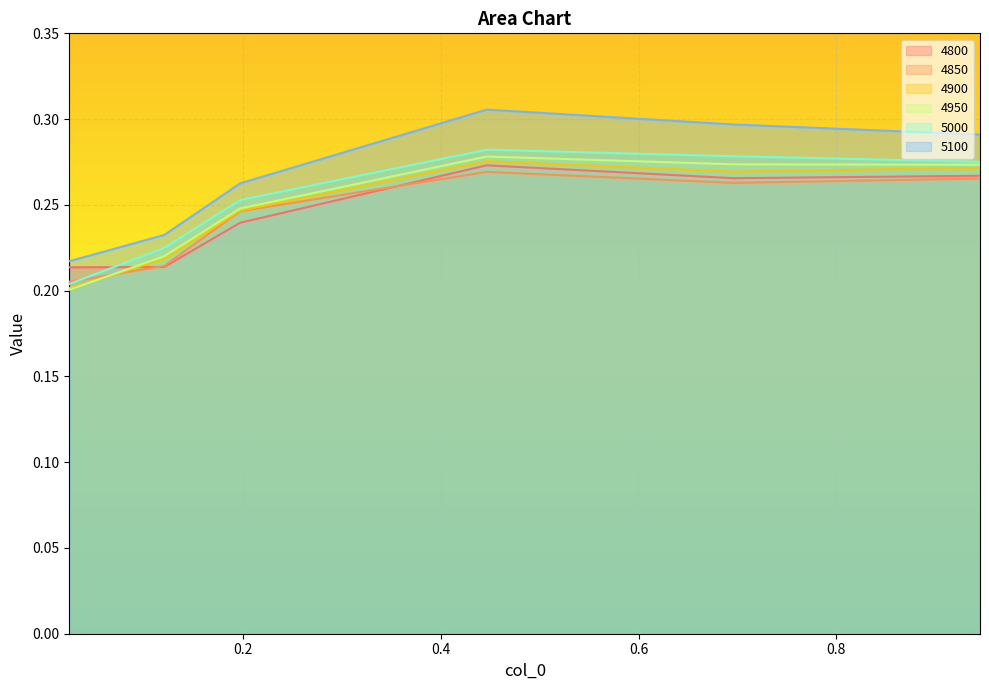

Reading left to right, list all the values displayed in this chart.

4800: 0.2	0.2	0.2	0.3	0.3	0.3
4850: 0.2	0.2	0.2	0.3	0.3	0.3
4900: 0.2	0.2	0.2	0.3	0.3	0.3
4950: 0.2	0.2	0.2	0.3	0.3	0.3
5000: 0.2	0.2	0.3	0.3	0.3	0.3
5100: 0.2	0.2	0.3	0.3	0.3	0.3